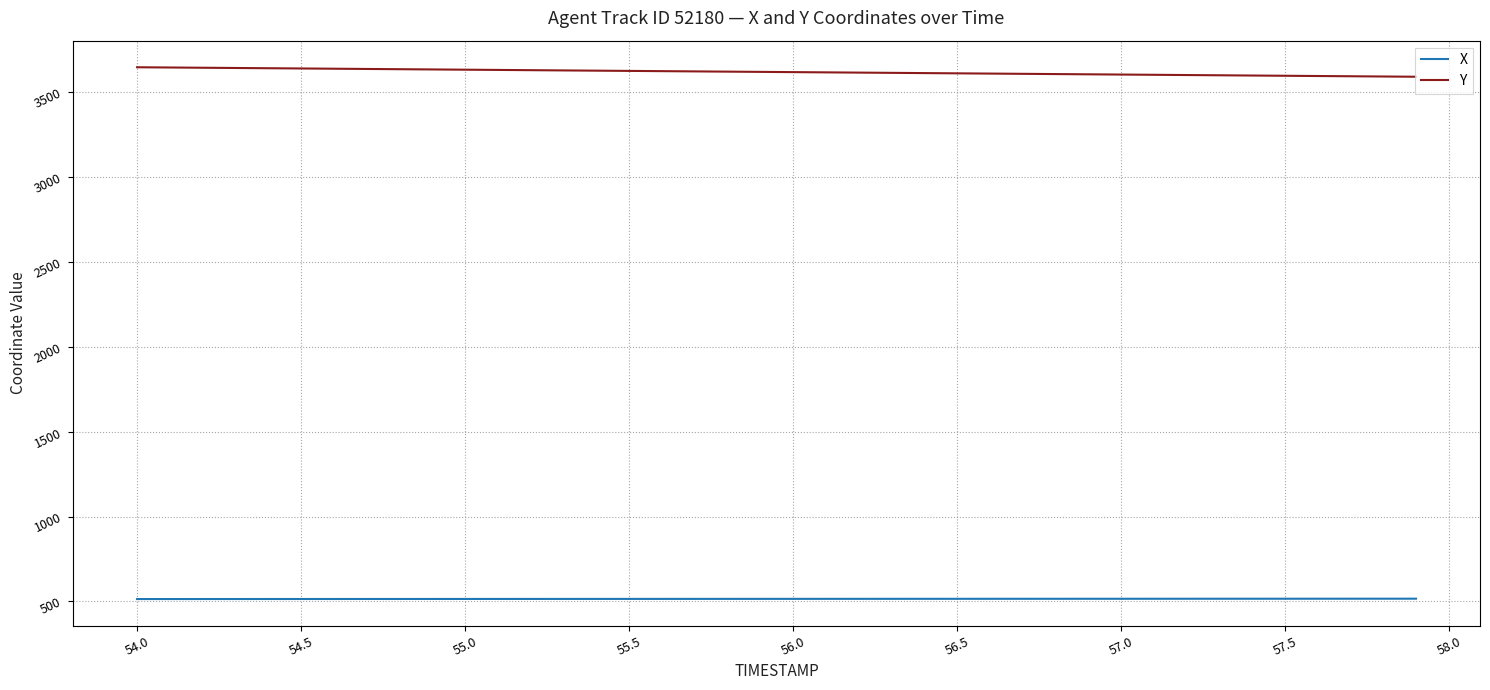

List the series in order of their overall mean, lowest first.

X, Y